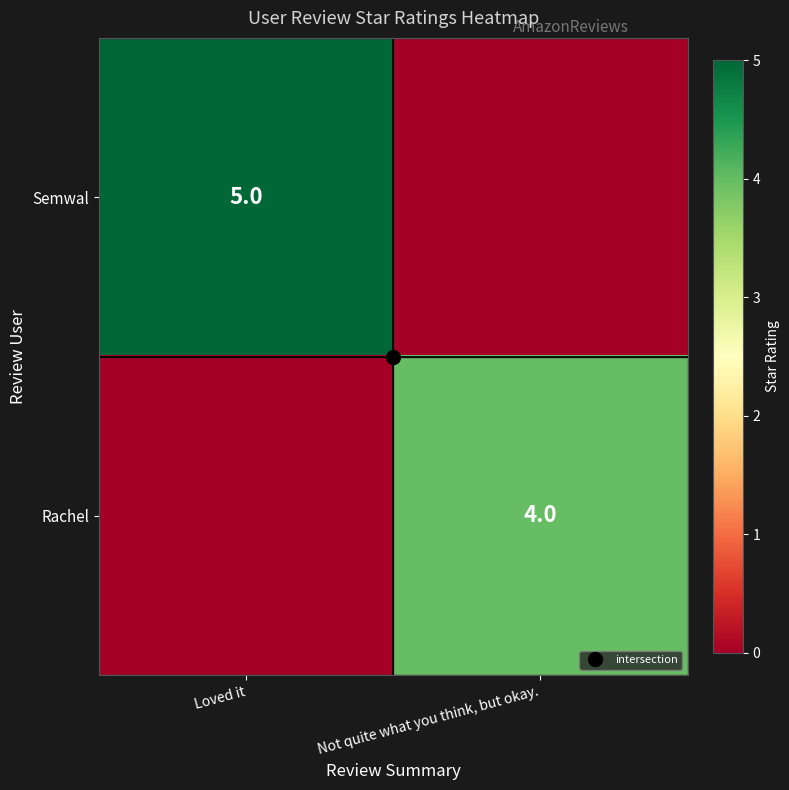

Count the Semwal values in the range 0 to 5.

2